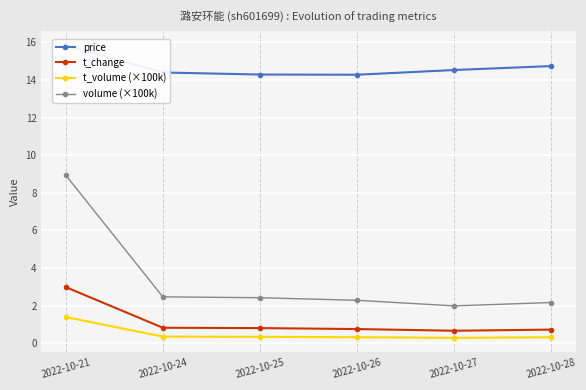

What is the difference between the price values at 2022-10-26 and 2022-10-28?

0.5